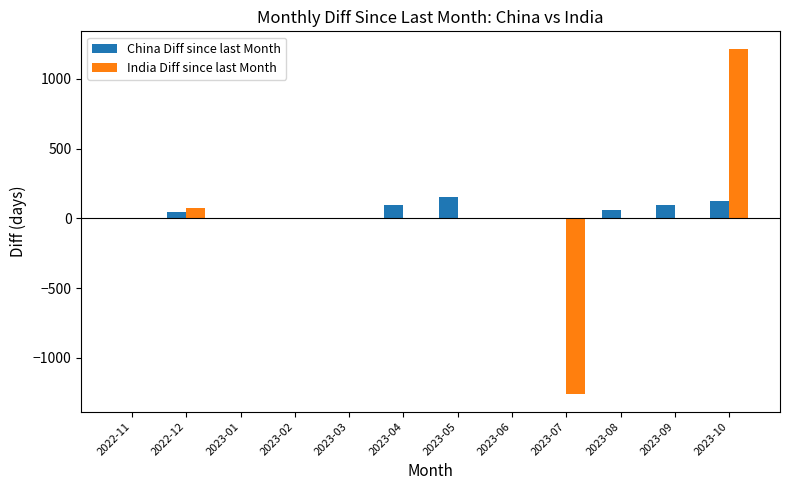

True or false: China Diff since last Month has a value of 0 at 2023-07.

True